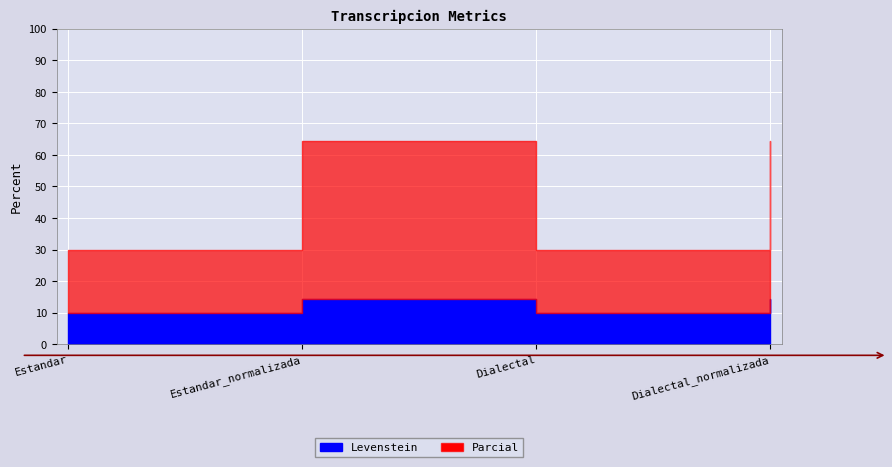

Does the chart display data point markers on the line(s)?

No